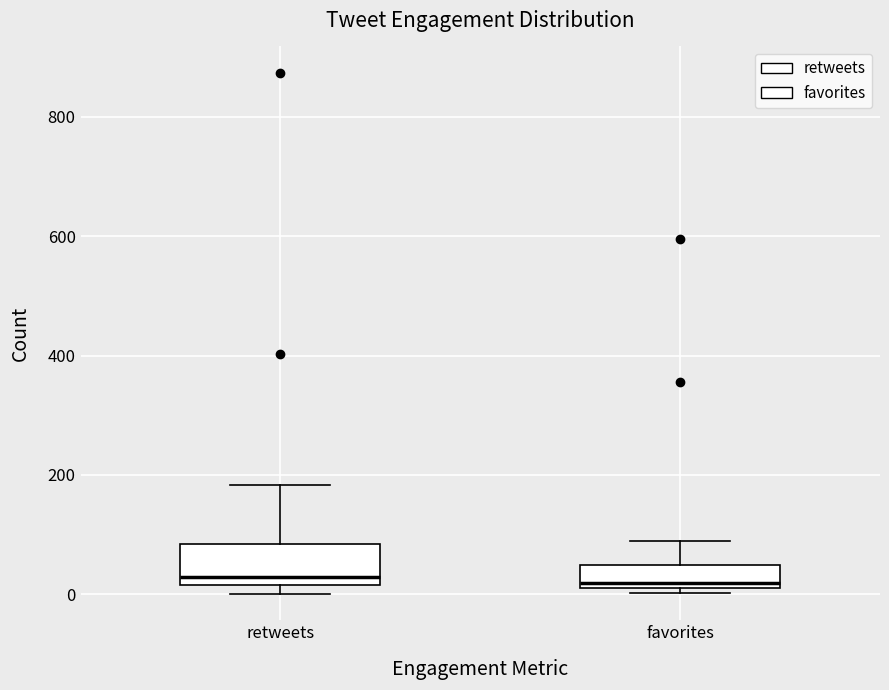

Reading left to right, read every box against the y-axis: the position of its median line, the range the box covers, and the ends of its whiskers. The values are not printed on the chart, so give them approximately, as read against the axis.

retweets: median 20 (just above the box's lower edge), box 20 to 80, whiskers 0 to 180
favorites: median 20 (just above the box's lower edge), box 20 to 60, whiskers 0 to 100